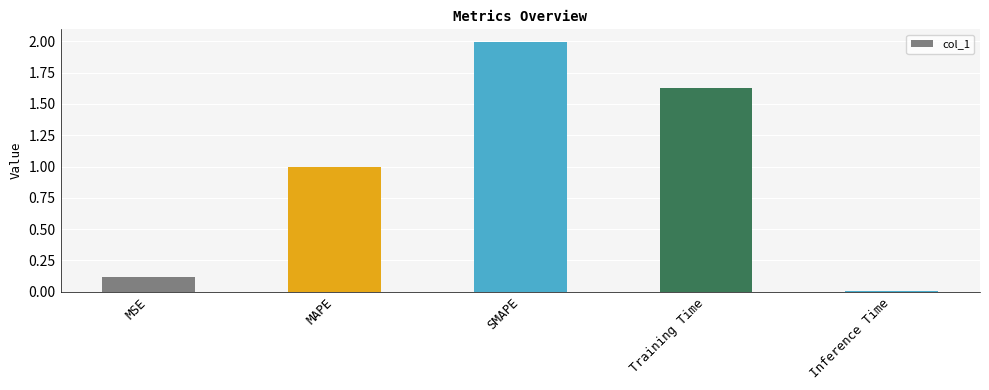

The value at Training Time is 2.4. True or false?

False